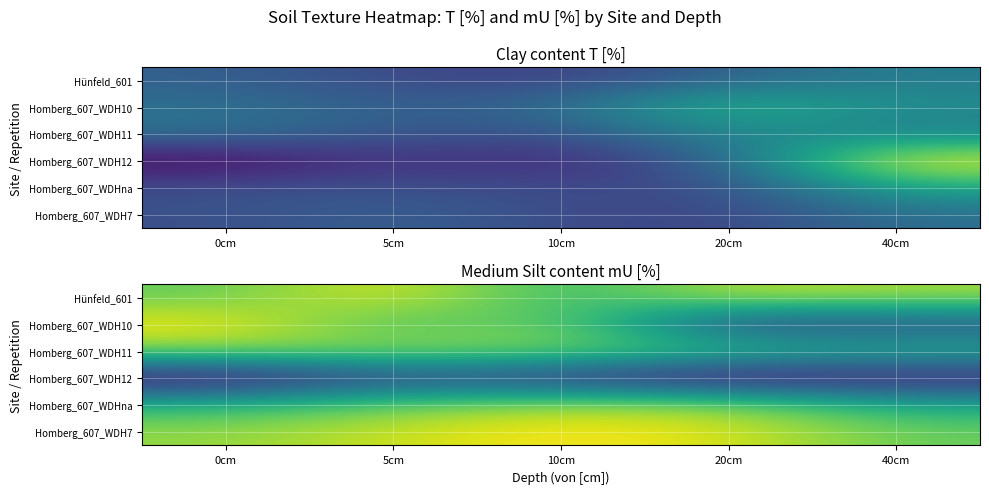

What is the difference between the Hünfeld_601 values at 0cm and 10cm?

1.9